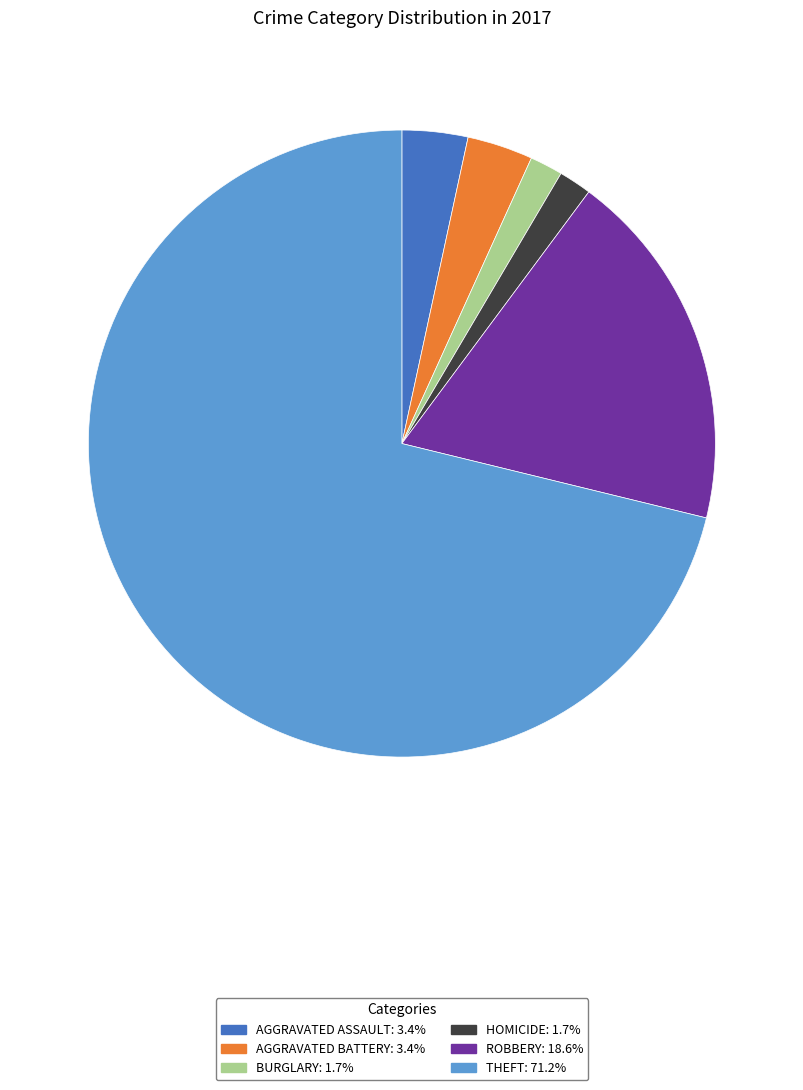

How many segments does this pie chart have?

6